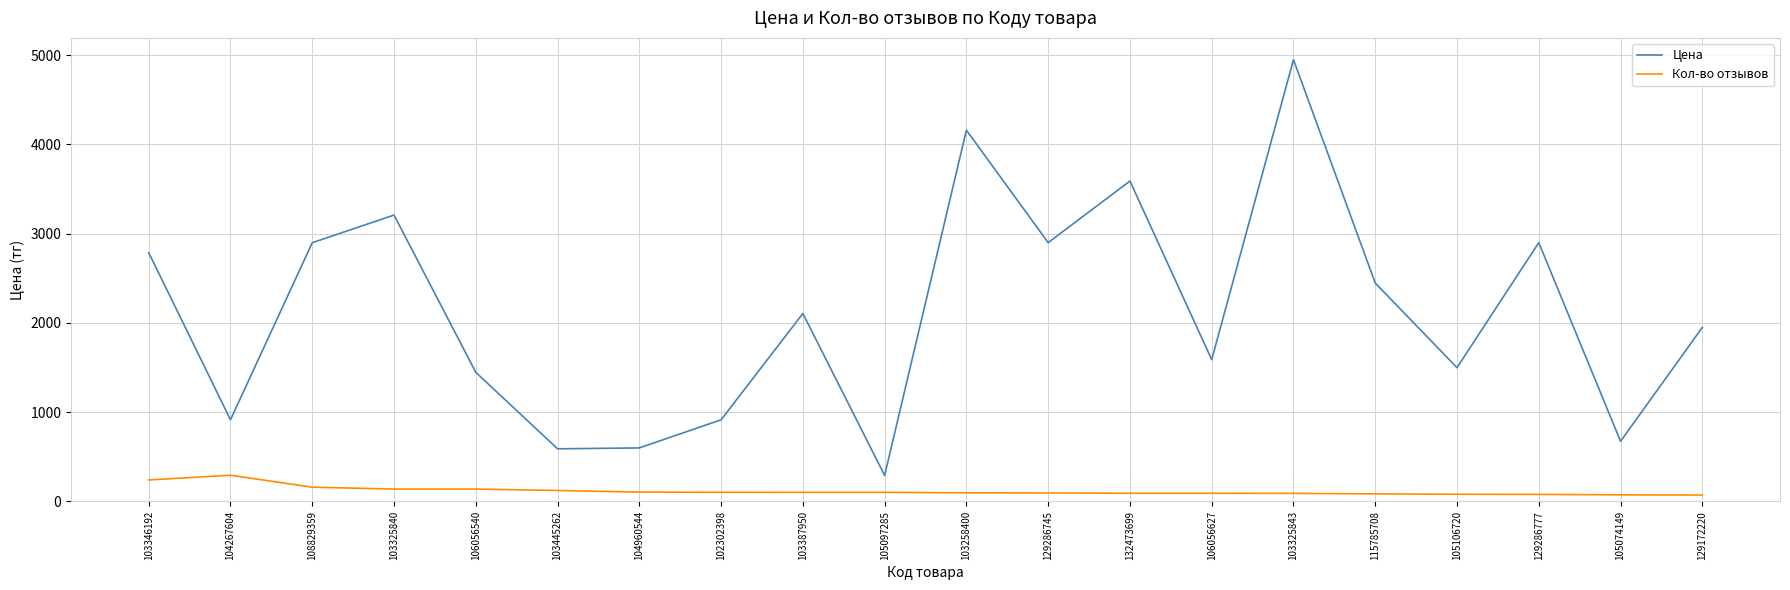

True or false: Кол-во отзывов and Цена cross at least once.

False